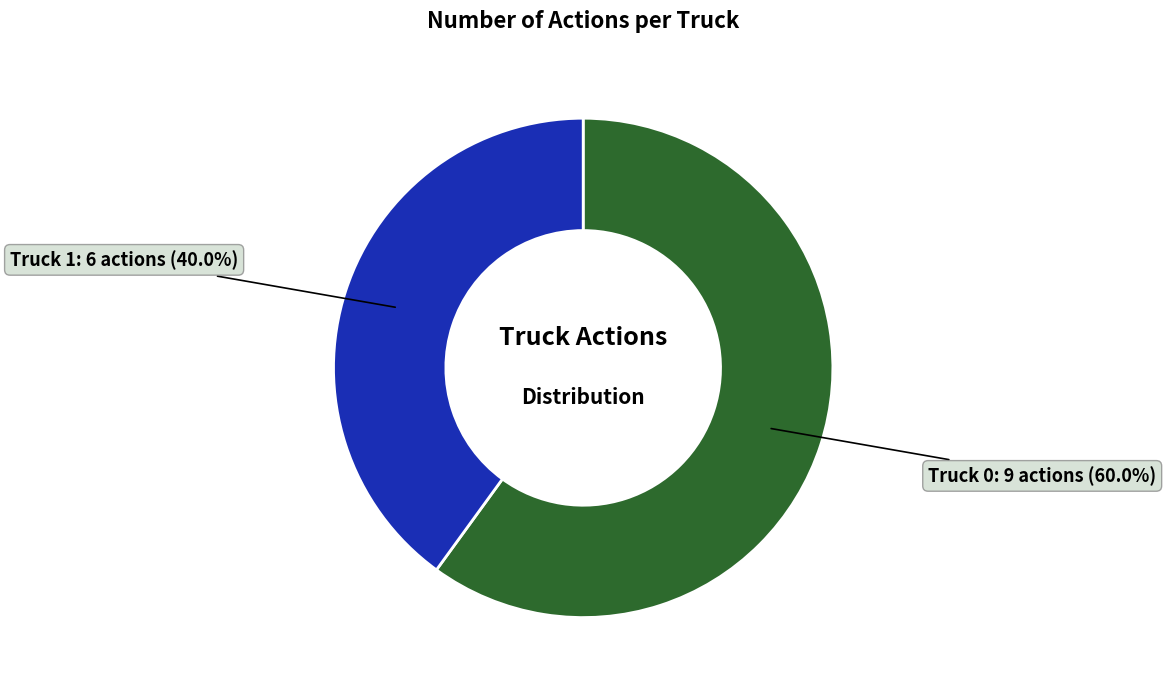

Is there any slice that represents more than half of the pie?

Yes